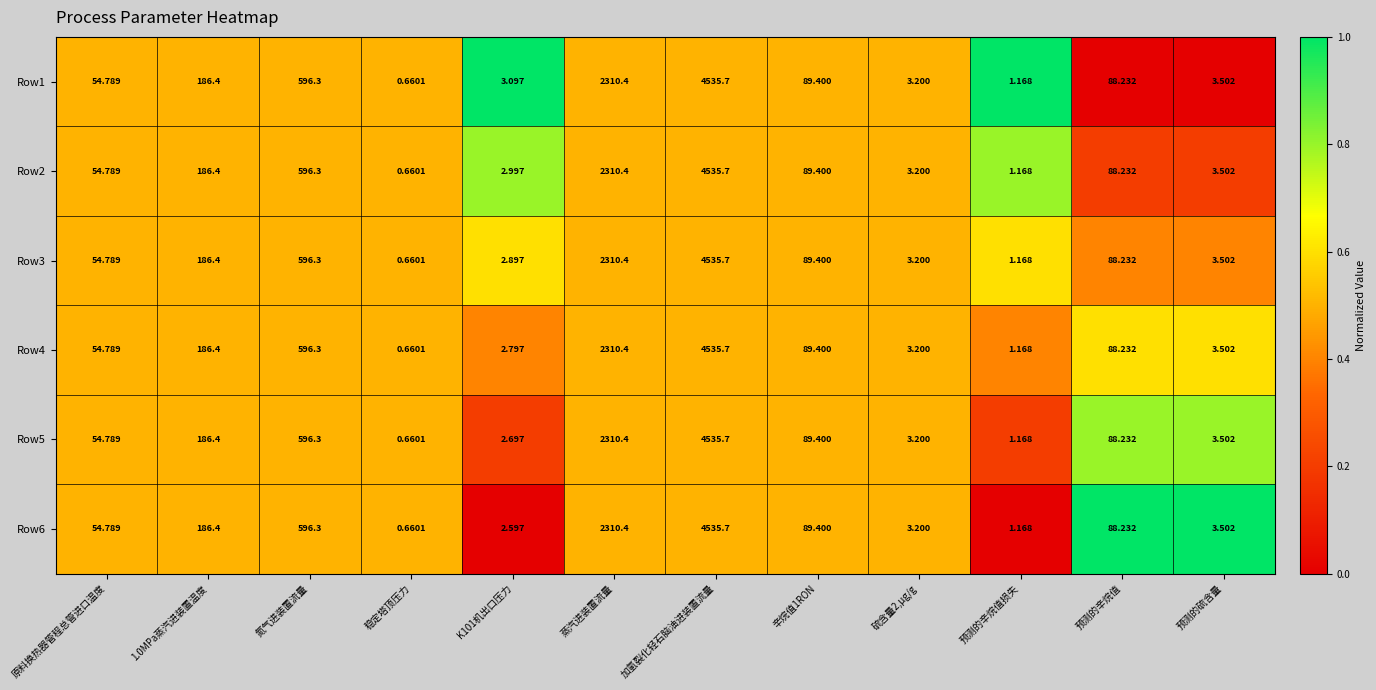

Where is Row2 nearest to the value 2268?

蒸汽进装置流量